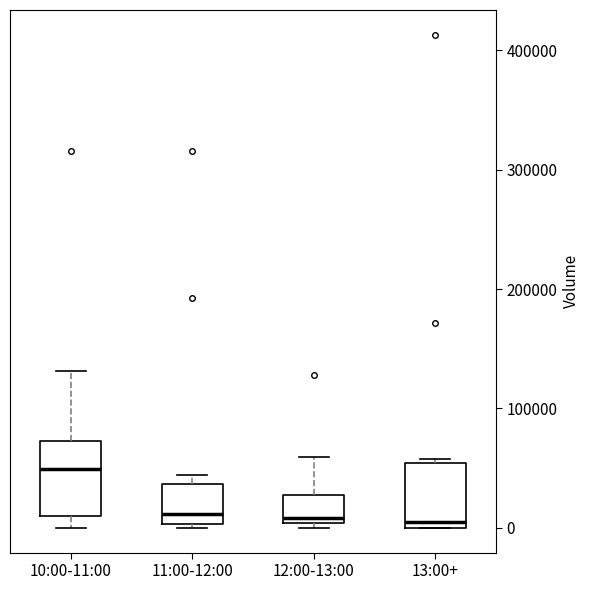

Reading left to right, transcribe this box plot: for each box, give where its median line is, the range the box spans, and where its two whiskers end, as read against the y-axis. The values are not printed on the chart, so give them approximately, as read against the axis.

10:00-11:00: median 50000, box 10000 to 70000, whiskers 0 to 130000
11:00-12:00: median 10000, box 0 to 40000, whiskers 0 (just below the box's lower edge) to 40000 (just above the box's upper edge)
12:00-13:00: median 10000, box 0 to 30000, whiskers 0 (just below the box's lower edge) to 60000
13:00+: median 10000, box 0 to 50000, whiskers 0 to 60000